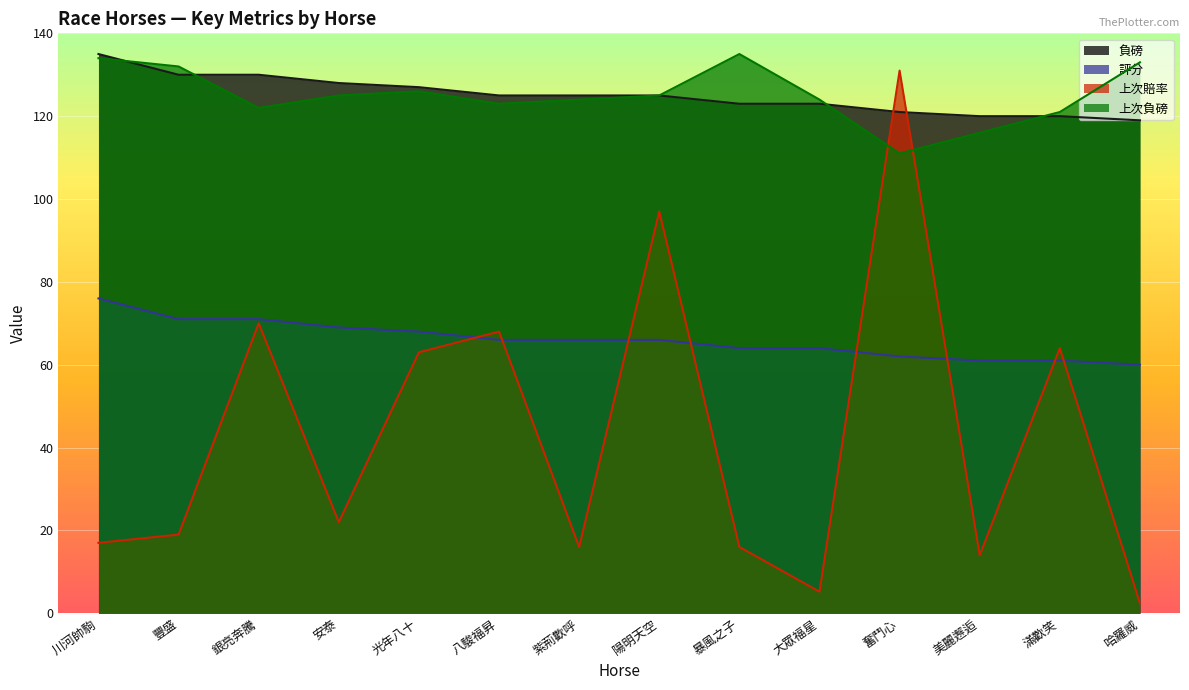

What position from the right is 陽明天空?

7